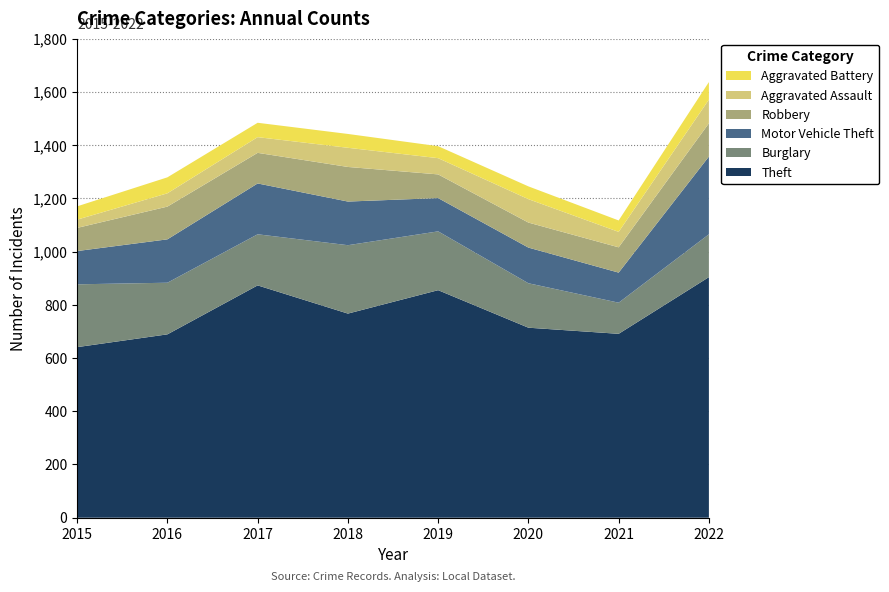

Reading left to right, transcribe all the data shown in this chart.

Theft: 2015=641	2016=689	2017=873	2018=767	2019=855	2020=714	2021=691	2022=904
Burglary: 2015=236	2016=194	2017=192	2018=257	2019=221	2020=167	2021=117	2022=161
Motor Vehicle Theft: 2015=125	2016=163	2017=191	2018=164	2019=125	2020=134	2021=113	2022=292
Robbery: 2015=87	2016=123	2017=115	2018=130	2019=89	2020=94	2021=95	2022=125
Aggravated Assault: 2015=31	2016=50	2017=59	2018=72	2019=61	2020=88	2021=58	2022=89
Aggravated Battery: 2015=50	2016=60	2017=54	2018=52	2019=45	2020=48	2021=43	2022=66